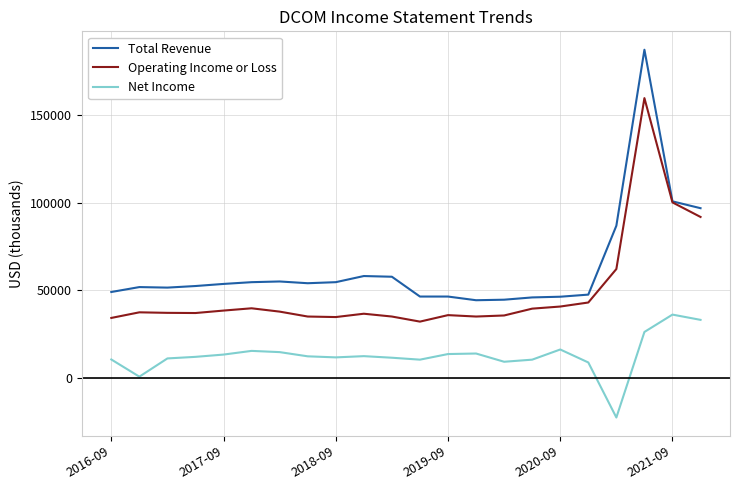

How many lines are shown in the chart?

3